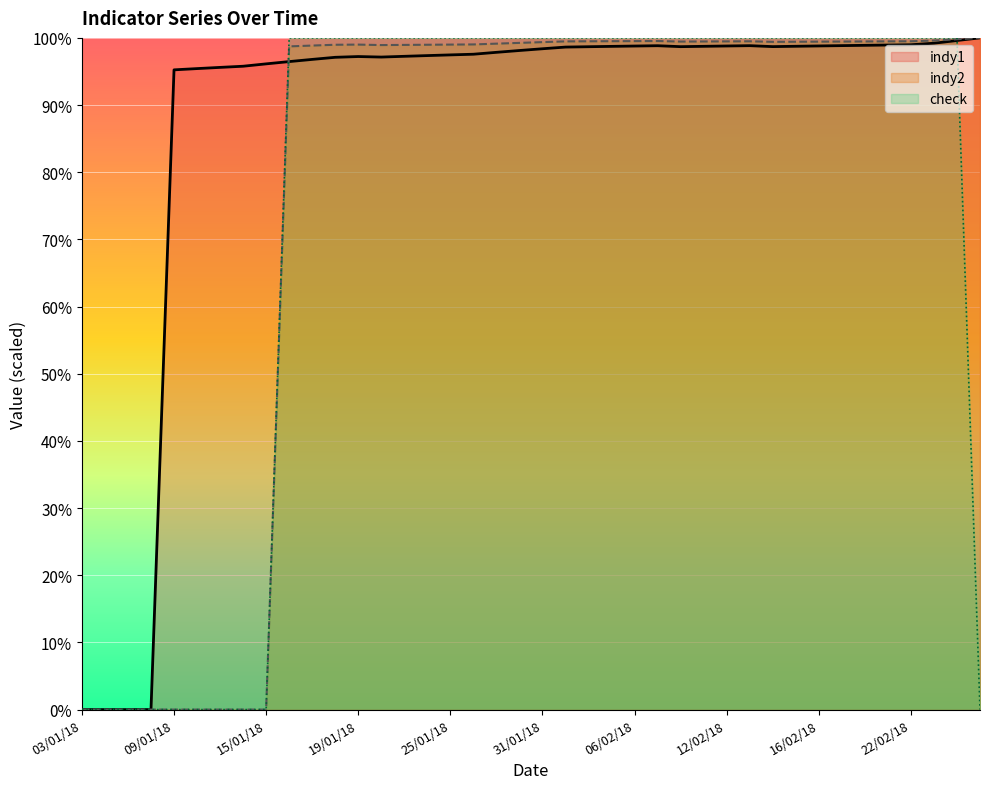

At which label does indy2 reach its minimum?

03/01/18